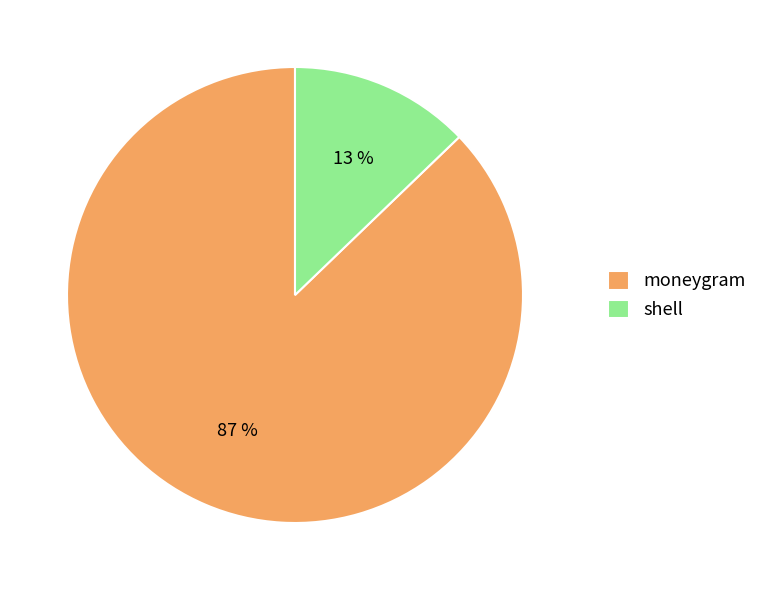

True or false: shell accounts for 18% of the total.

False